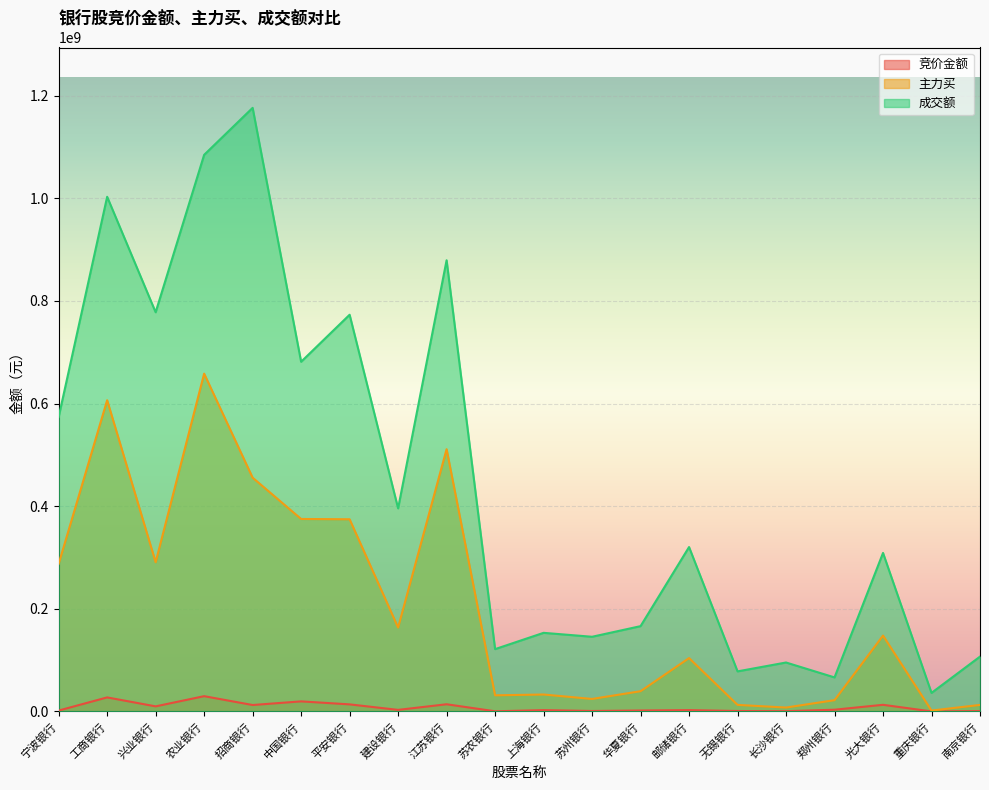

At which label does 成交额 reach its minimum?

重庆银行